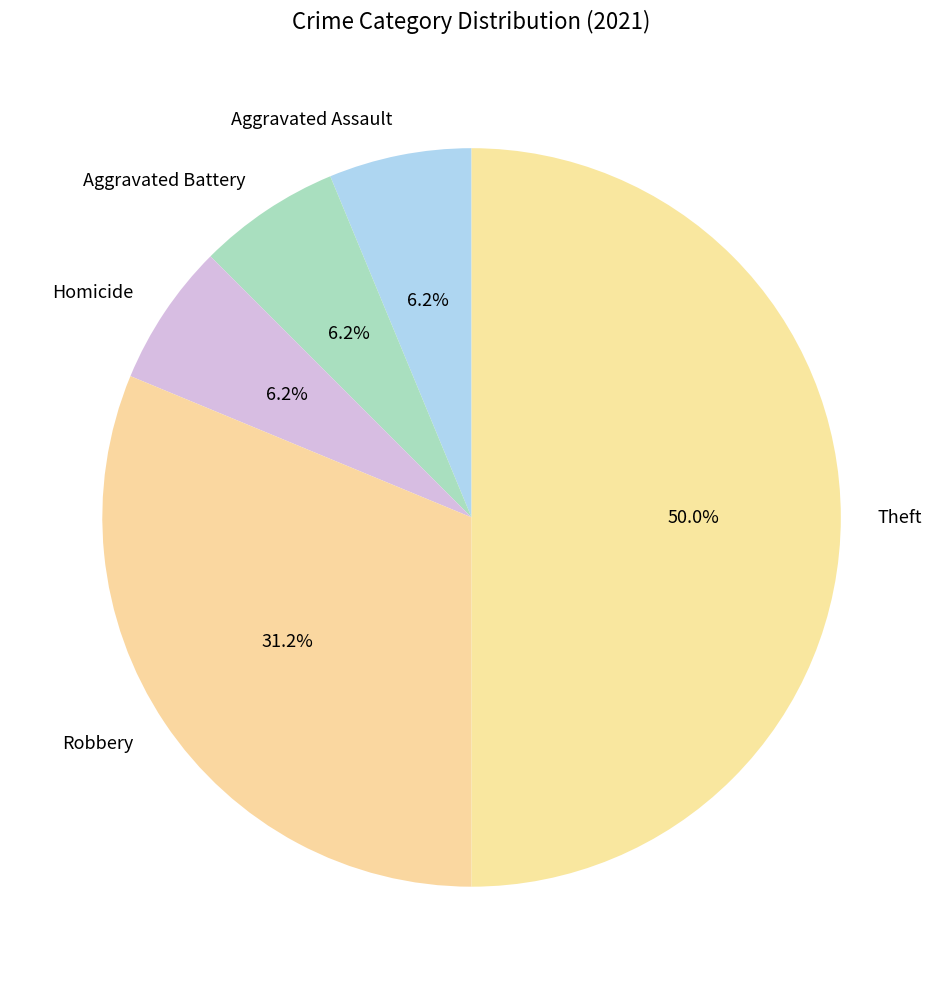

Is it true that Aggravated Assault is 12% of the pie?

False